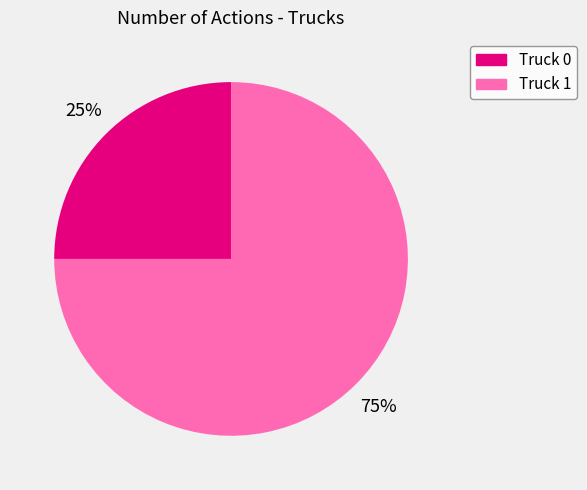

Combined, do Truck 0 and Truck 1 account for over 50%?

Yes